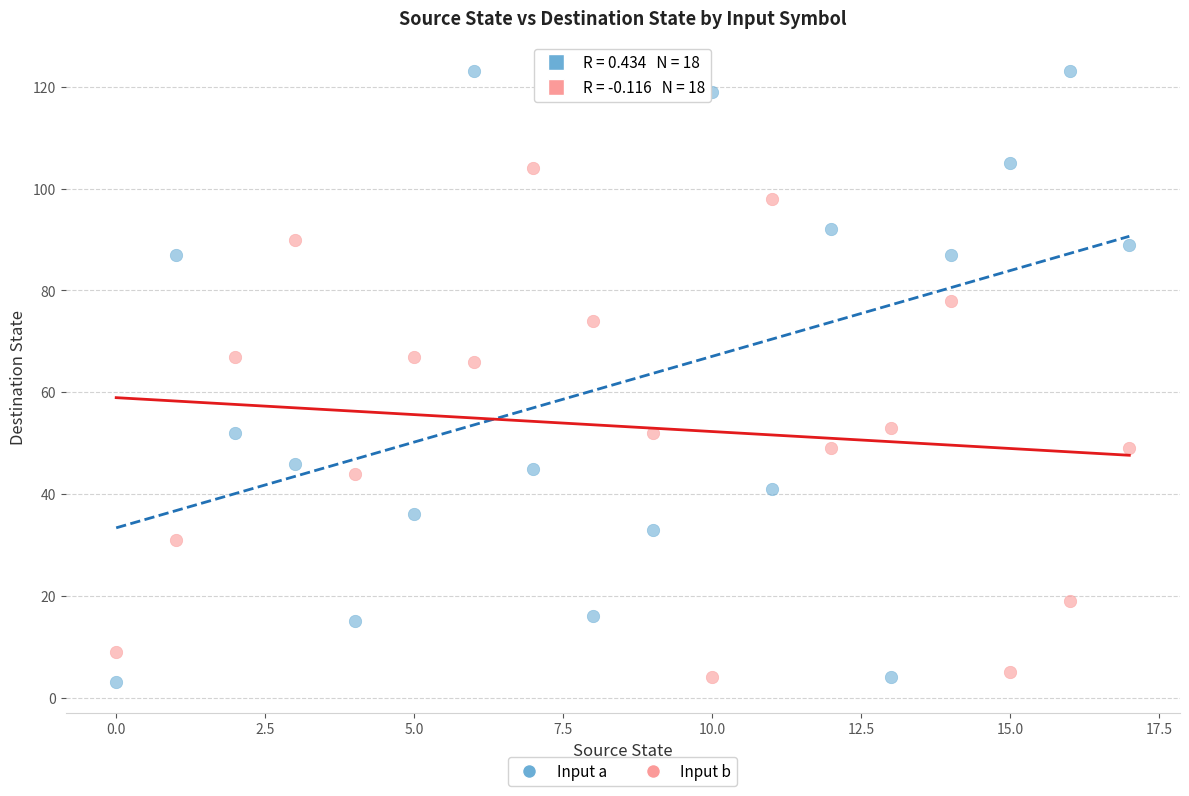

Which series has the largest Y range (max minus min)?

Input a